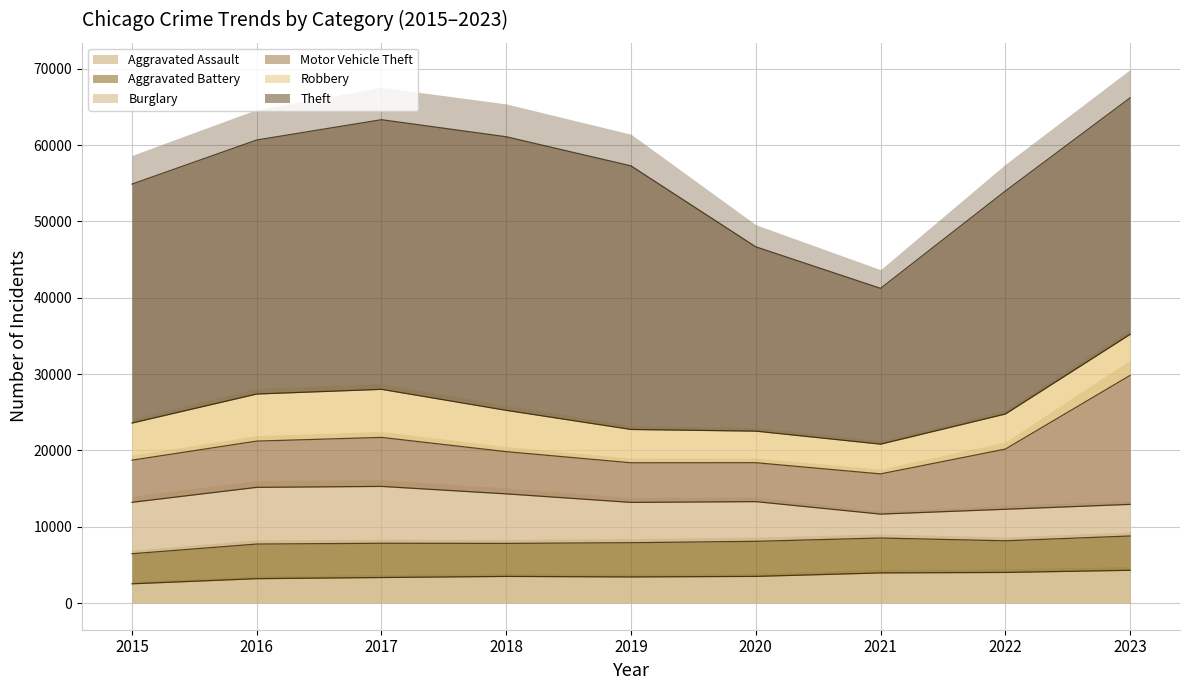

What is the lowest value of the Aggravated Assault series?

2521